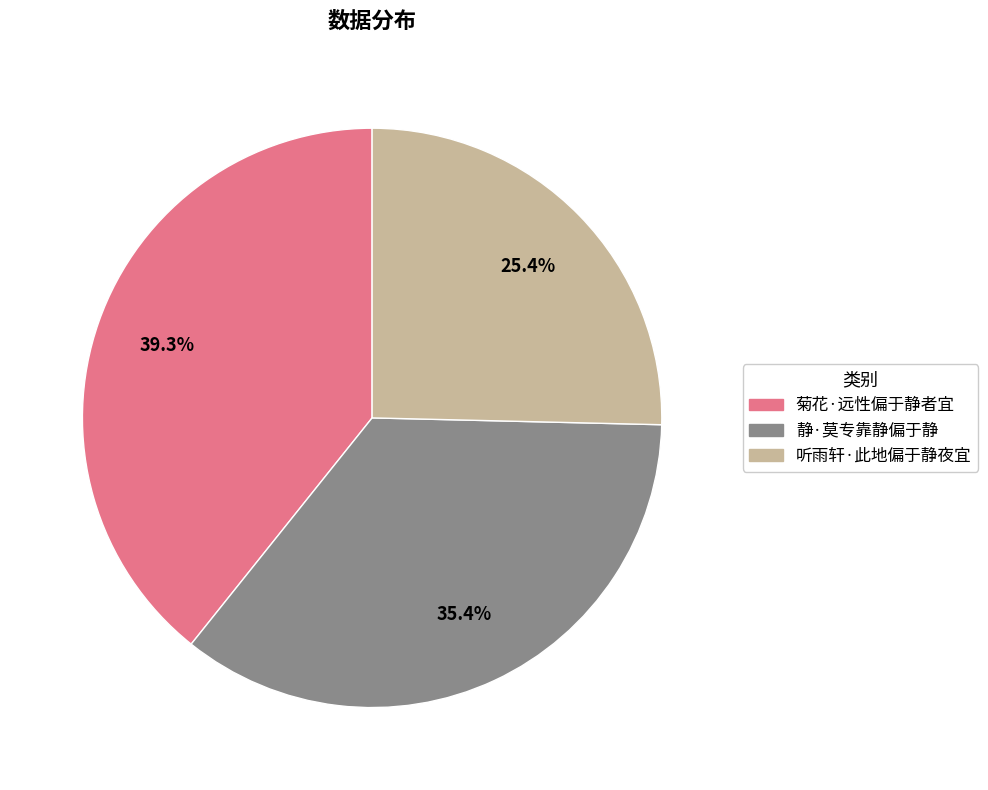

What is the total percentage of 静·莫专靠静偏于静 and 菊花·远性偏于静者宜?

74.6%